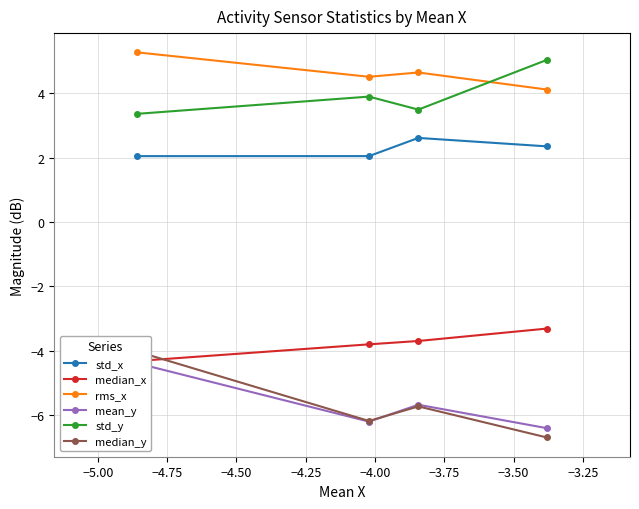

What is the highest value of the std_x series?

2.6